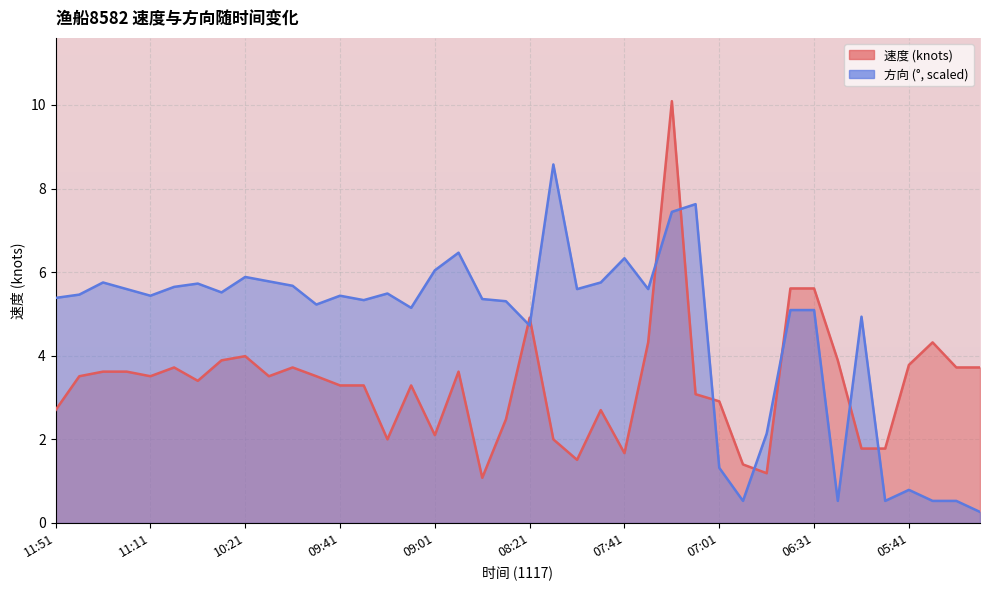

Where is the first local minimum for 速度?

11:11